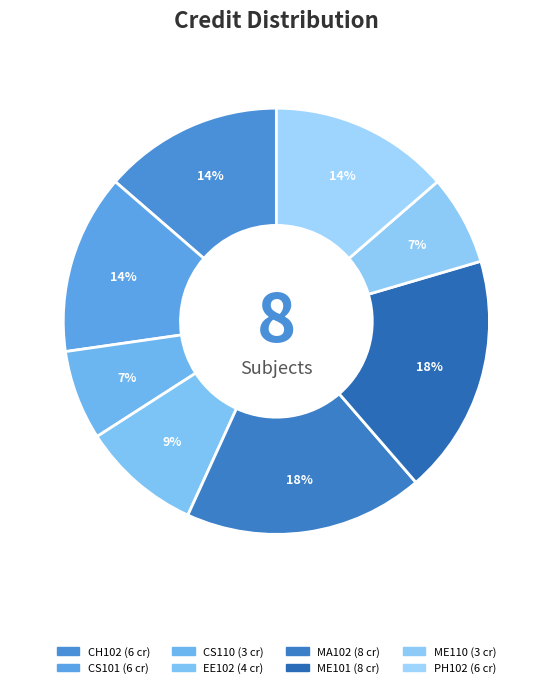

What is the ratio of the value at ME110 to the value at MA102?

0.4